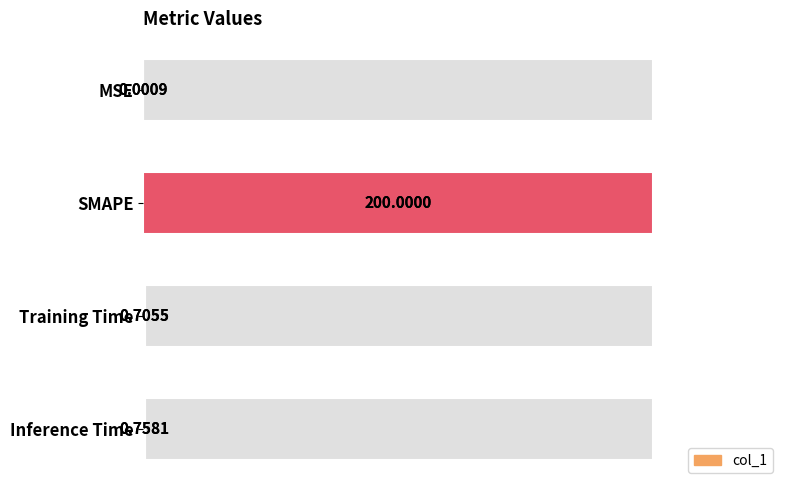

List the labels in order of value, smallest first.

0, 2, 3, 1